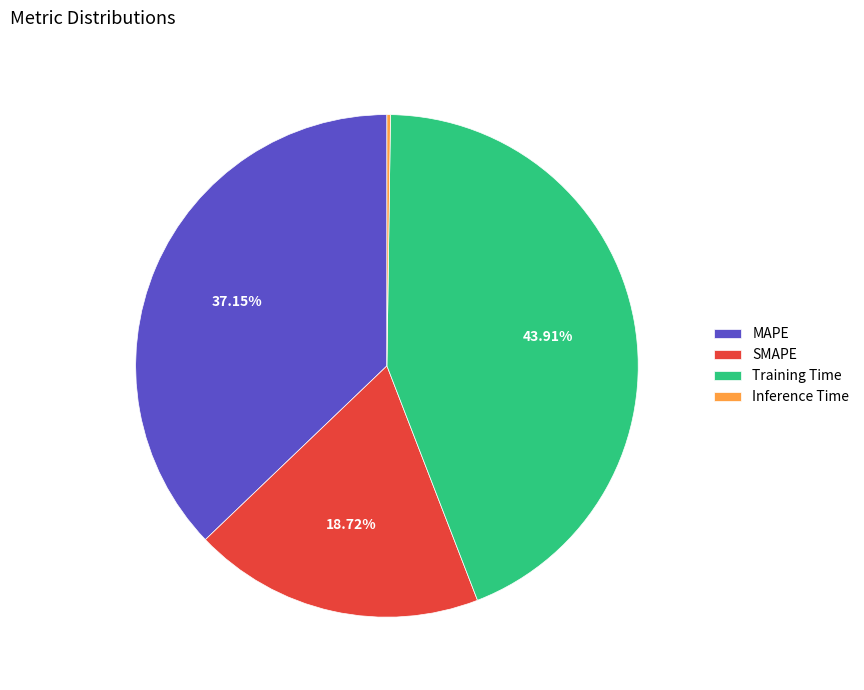

To the nearest percent, what portion does Training Time represent?

44%